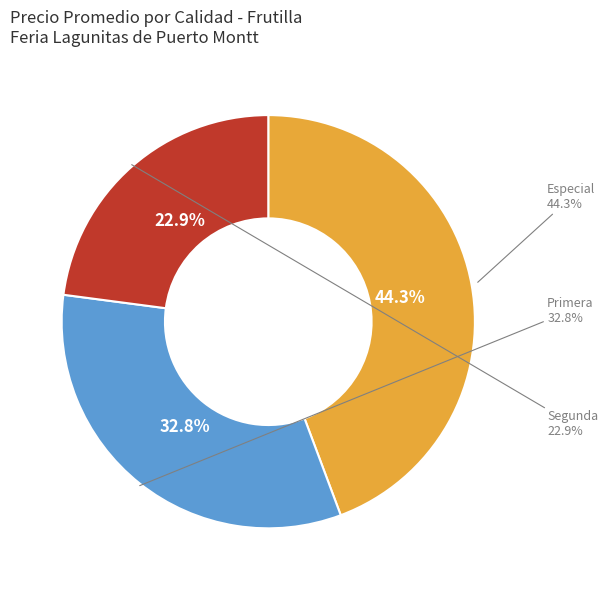

Is the sum of 5 and 10 greater than half?

No